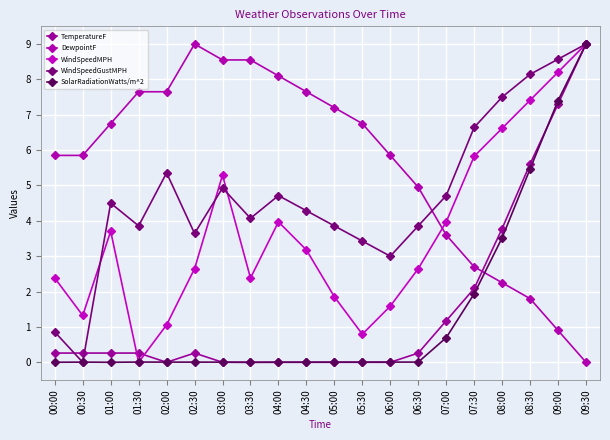

At how many categories does at least one series exceed 1?

20